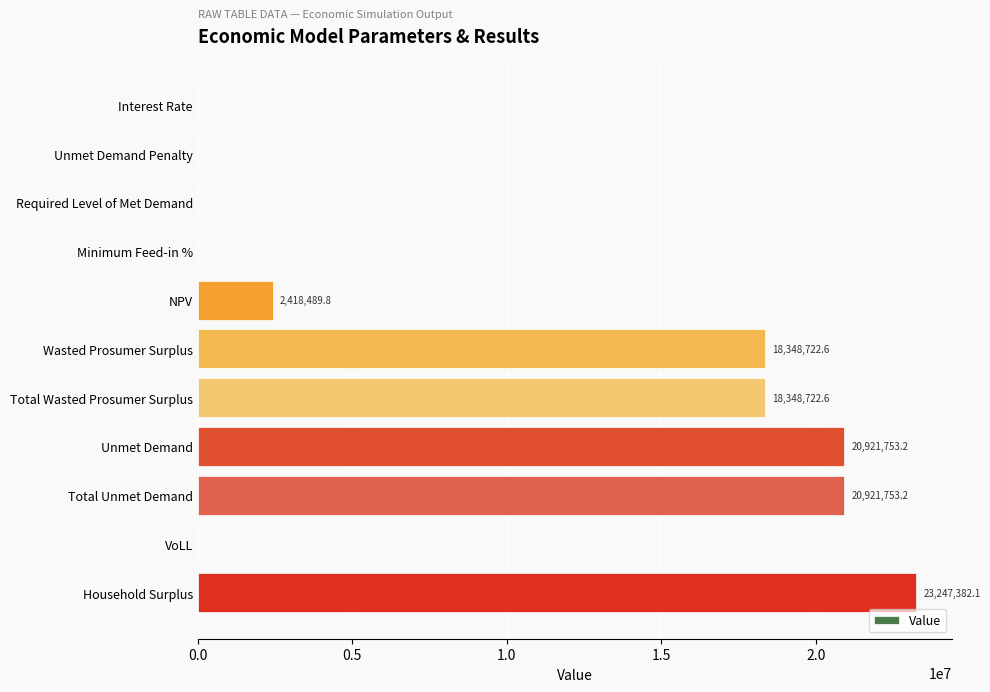

What is the change in value from Unmet Demand to VoLL?

-20921752.5